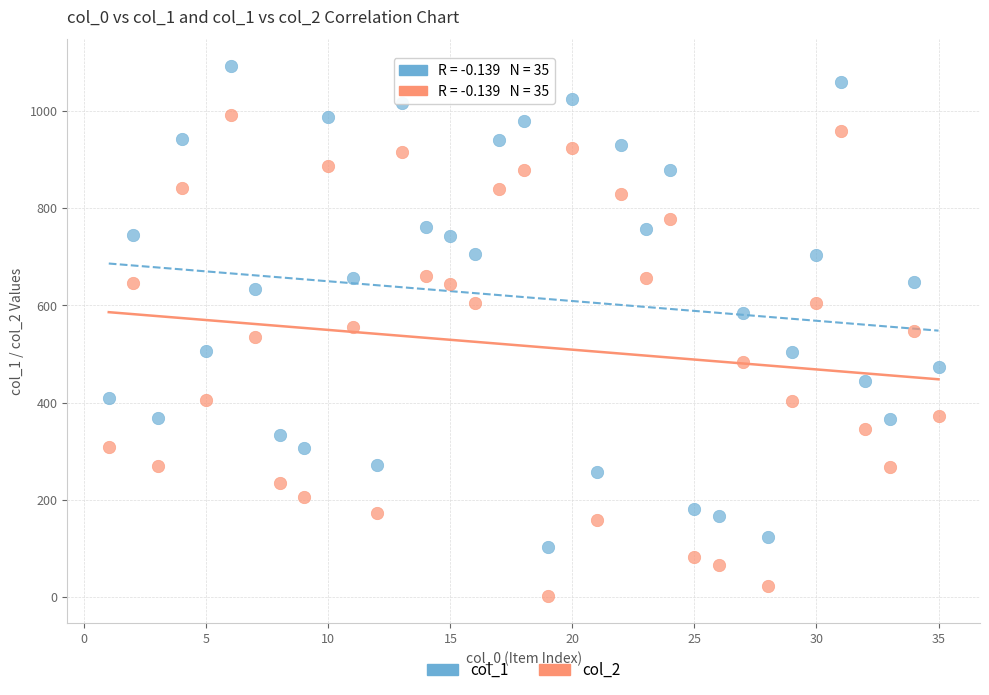

Across all data points, what is the range of X values (max minus min)?

34